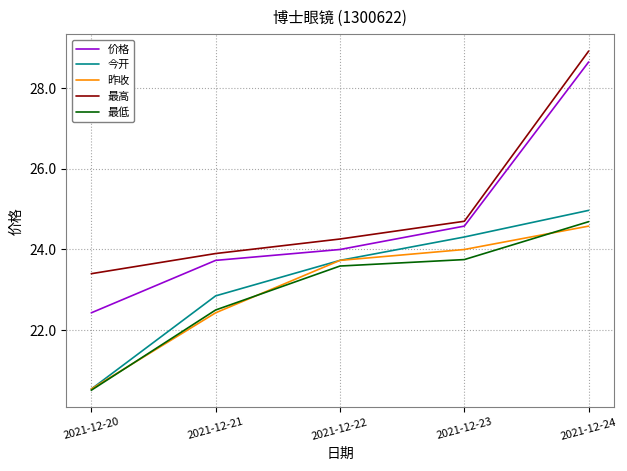

True or false: 昨收 and 最高 intersect in this chart.

False